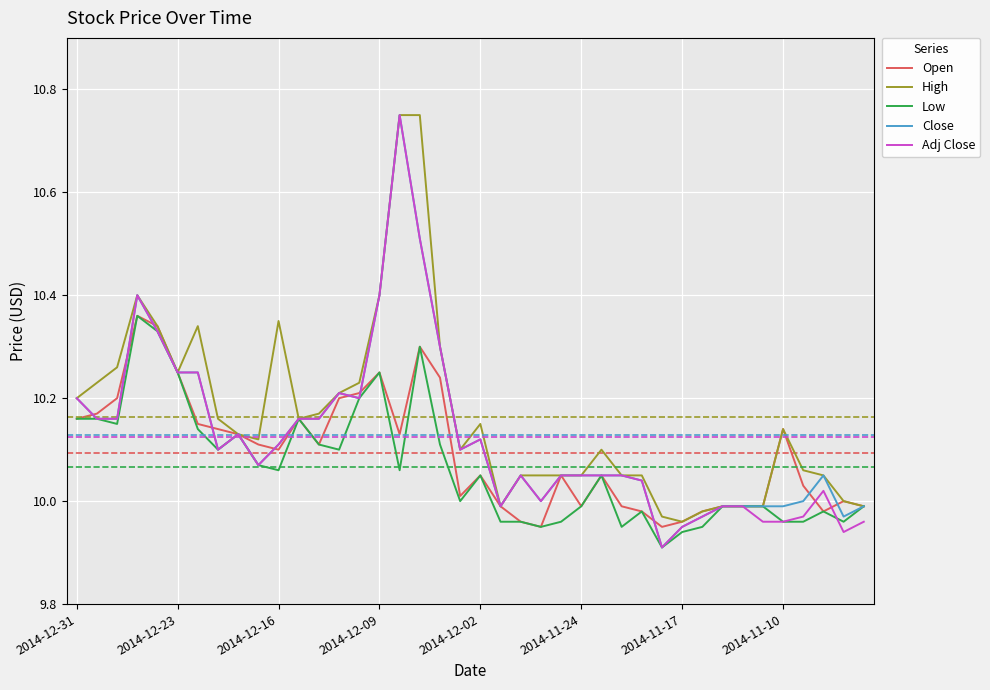

The value of Open at 2014-11-24 is 10.0. True or false?

True